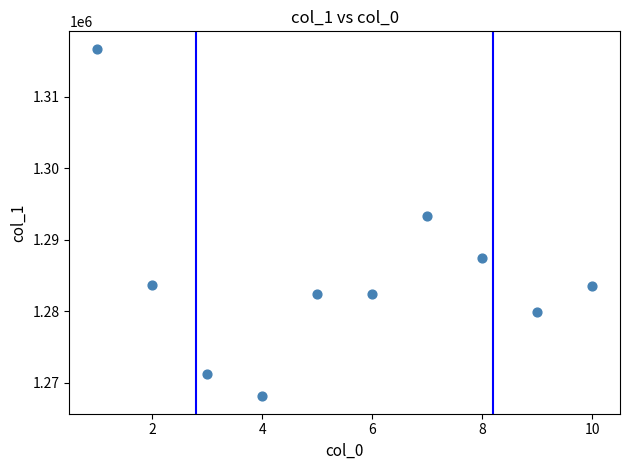

What is the average Y value?

1284892